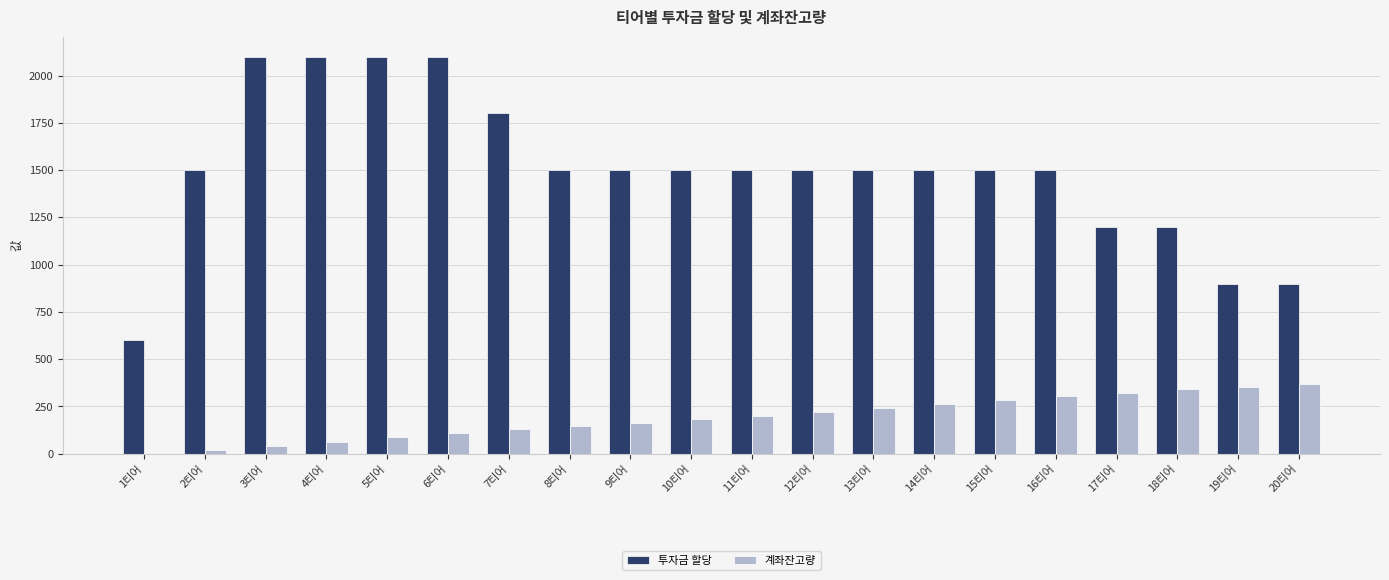

Which series changed the most between 14티어 and 19티어?

투자금 할당